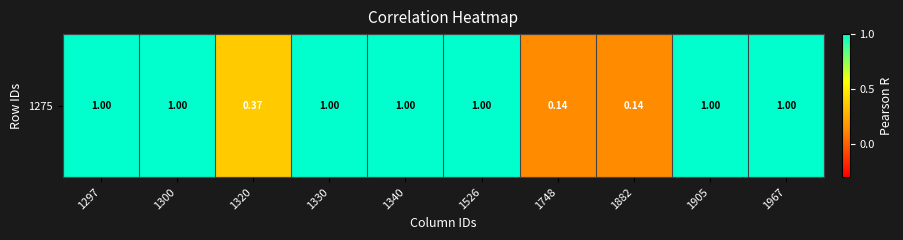

How many data points does each series have?

10